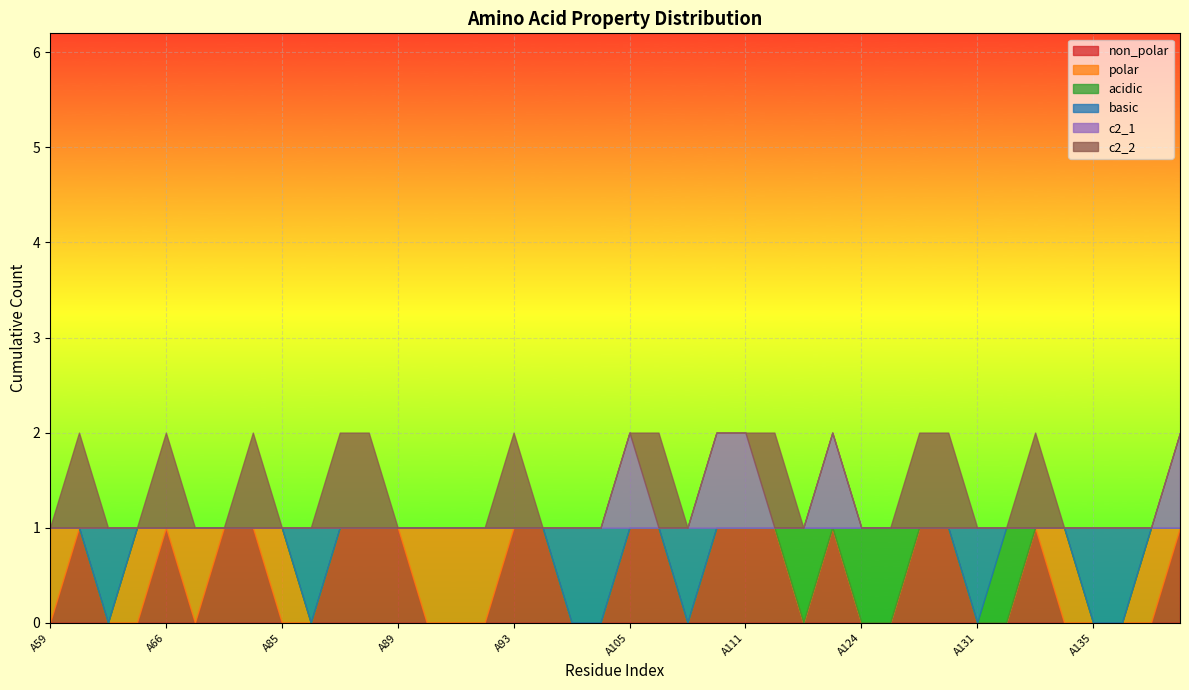

How many data points does each series have?

40